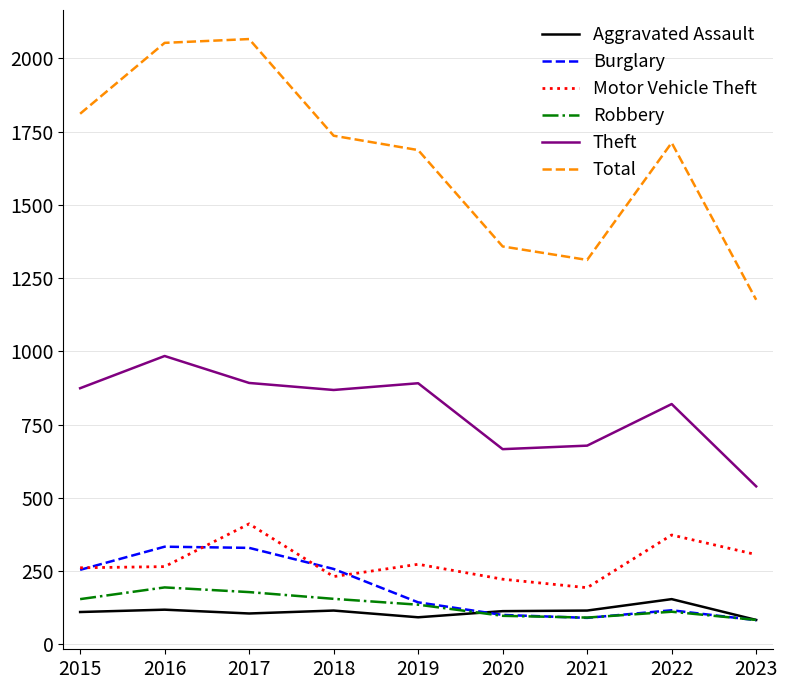

Is the value of Robbery at 2022 greater than the value of Burglary at 2021?

Yes